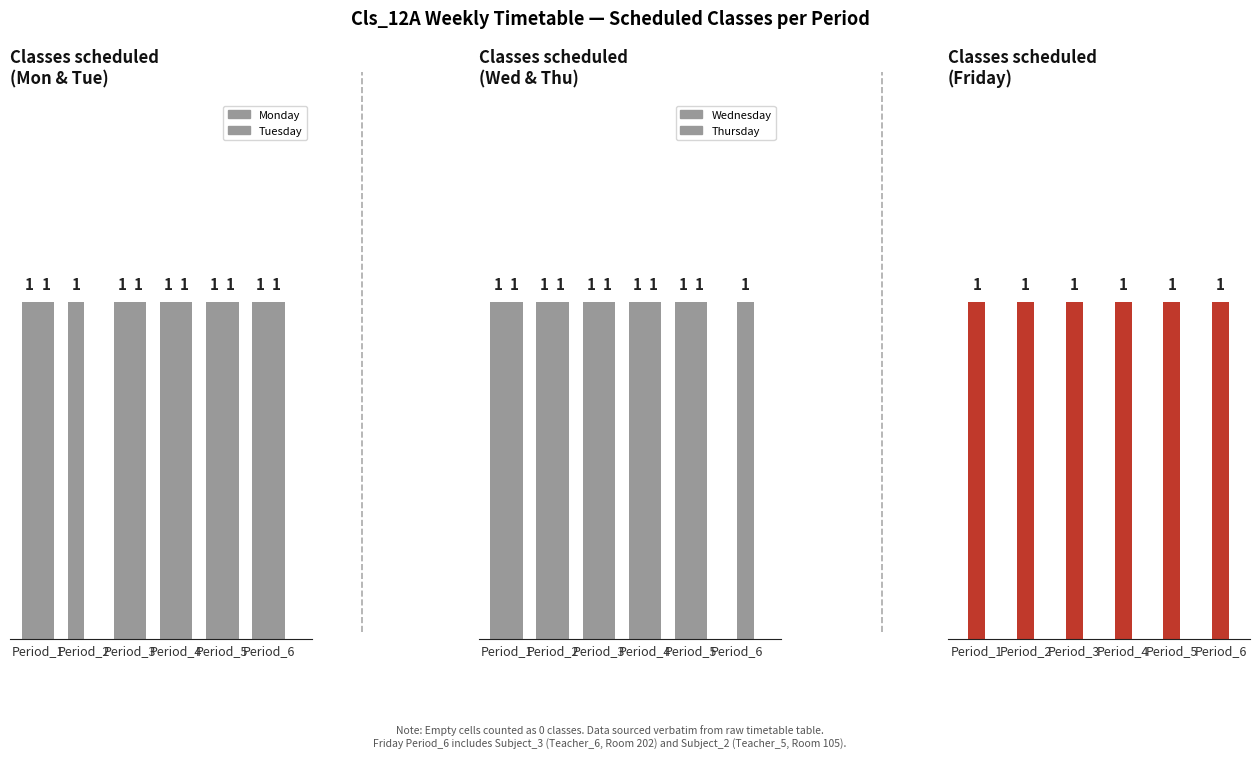

What is the sum of all Tuesday values?

5